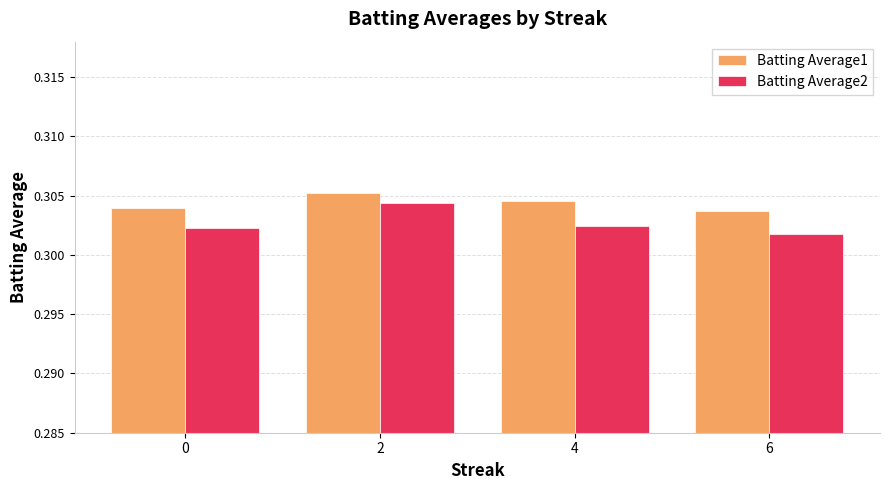

At which label is Batting Average2 closest to 0?

6